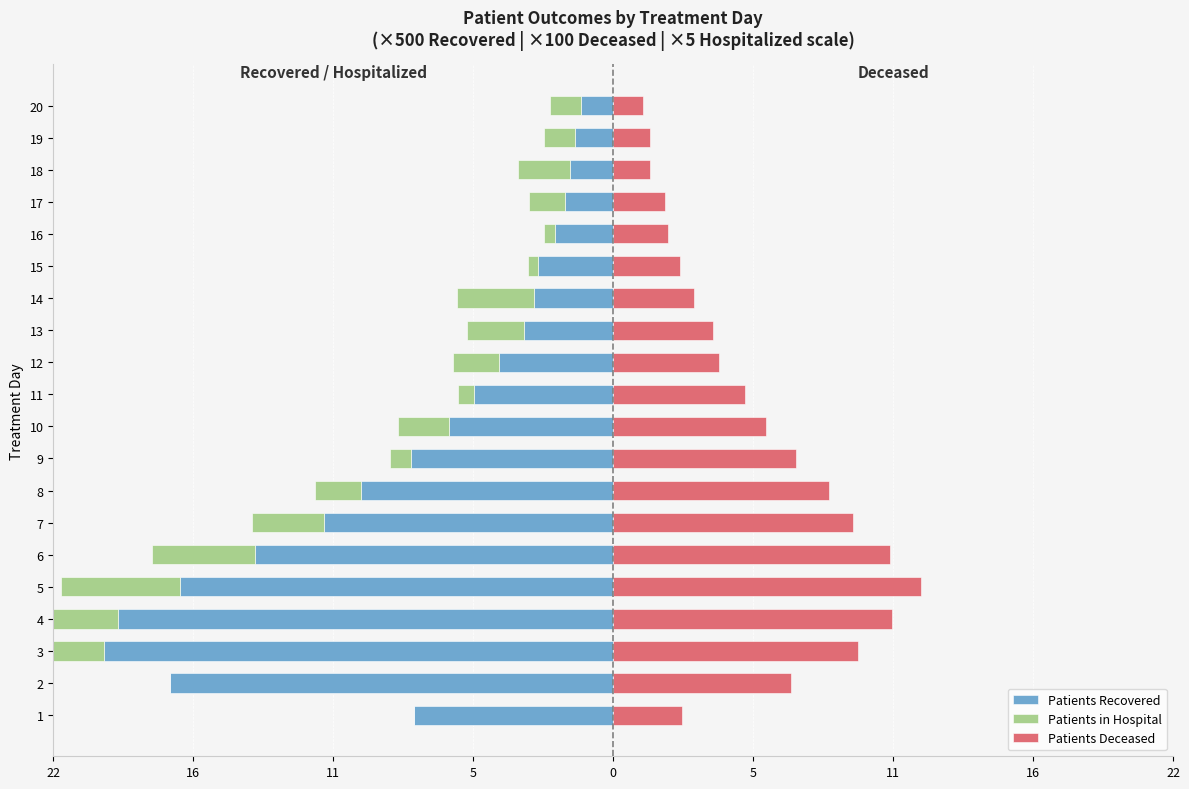

What is the maximum value for Patients Recovered?

-1.2